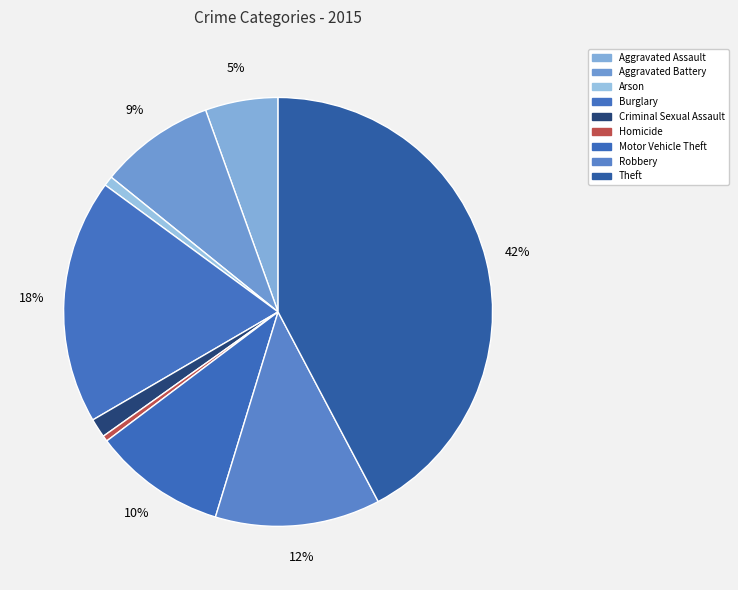

Does Robbery represent more than half of the total?

No